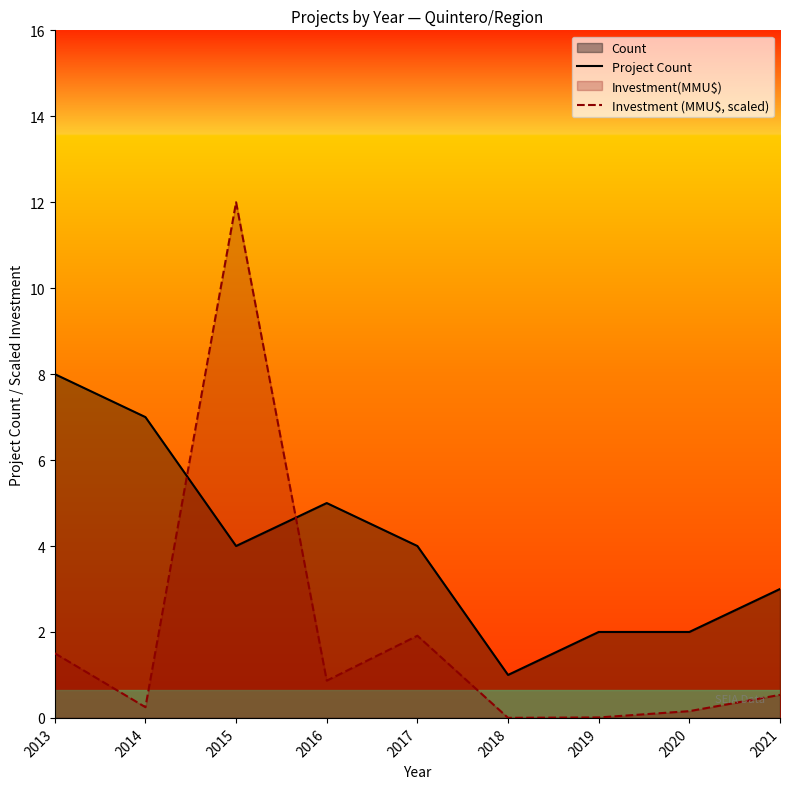

Which series has the largest total across all categories?

Project Count